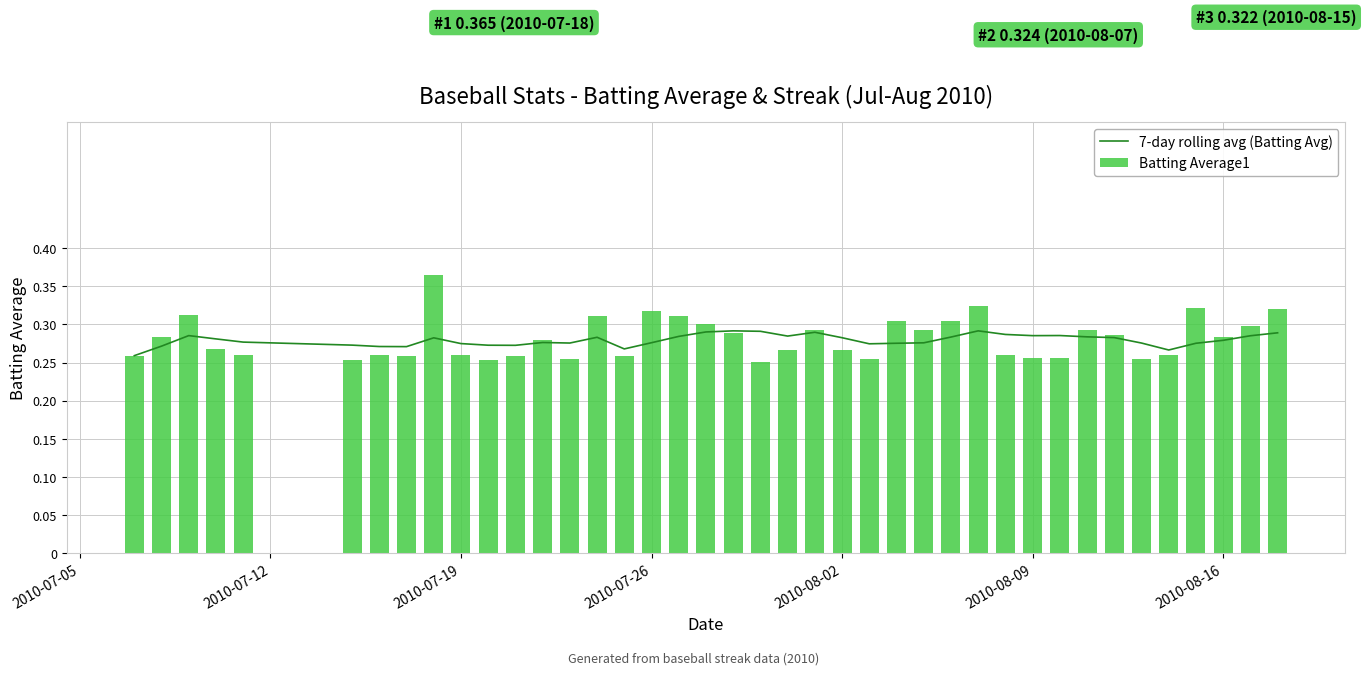

At how many categories does at least one series exceed 0?

40